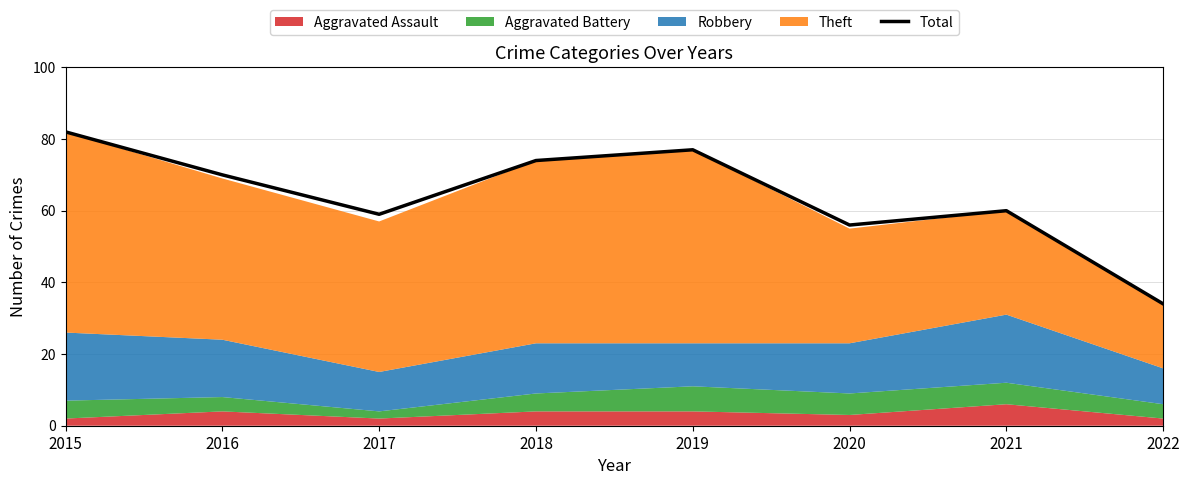

What is the value of the 6th point from the left?

56